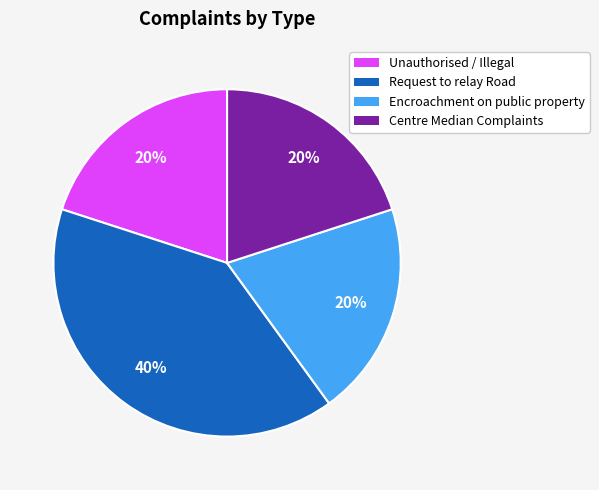

To the nearest percent, what is the difference between the largest and smallest slice percentages?

20%